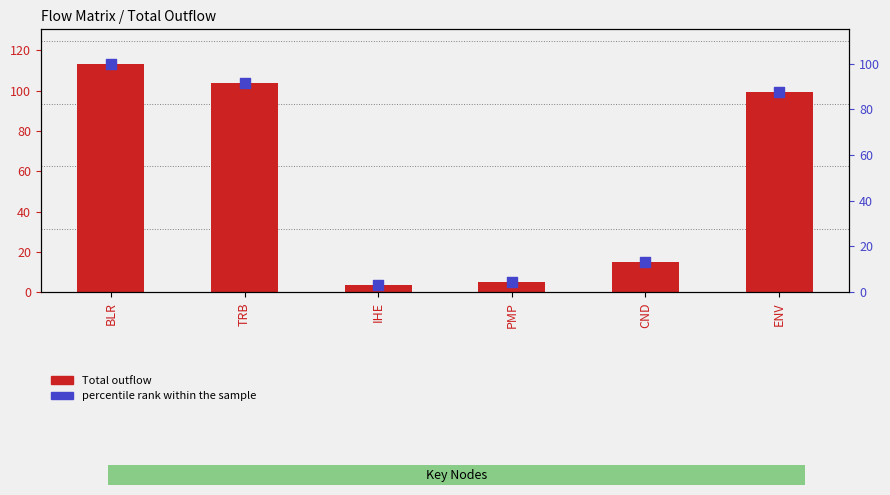

Which series has the largest total across all categories?

Total outflow